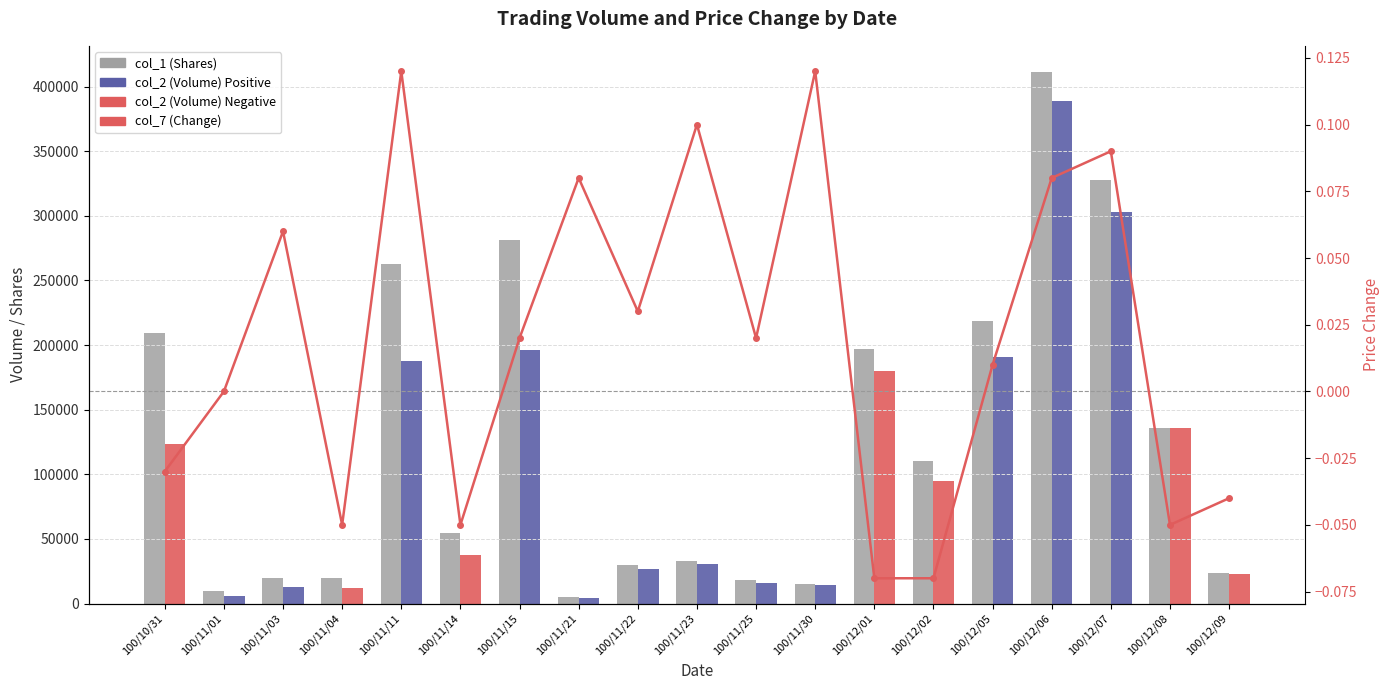

Which series has the largest total across all categories?

col_1 (Shares)